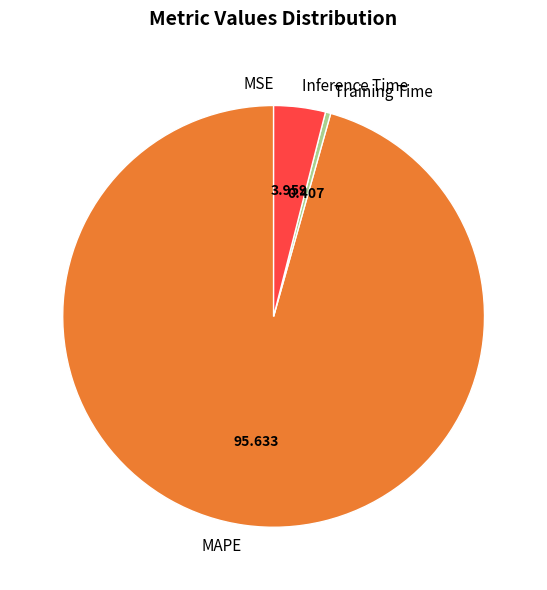

Approximately how many times larger is the value at MAPE compared to Inference Time?

24.2